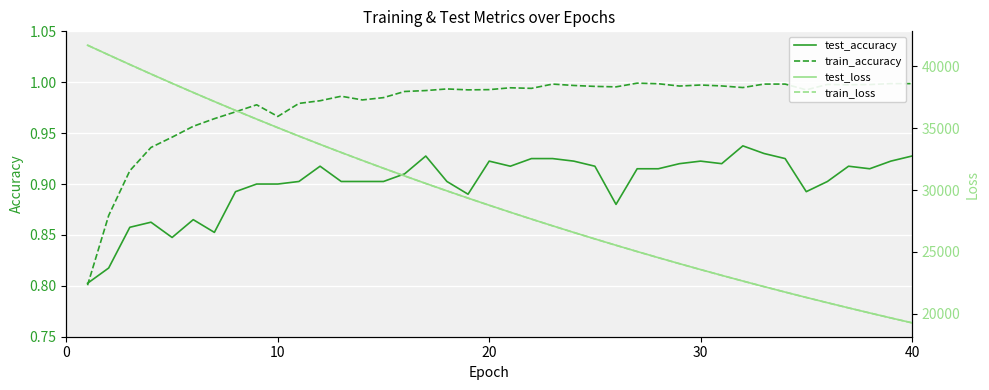

Which series changed the most between 30 and 9?

test_loss